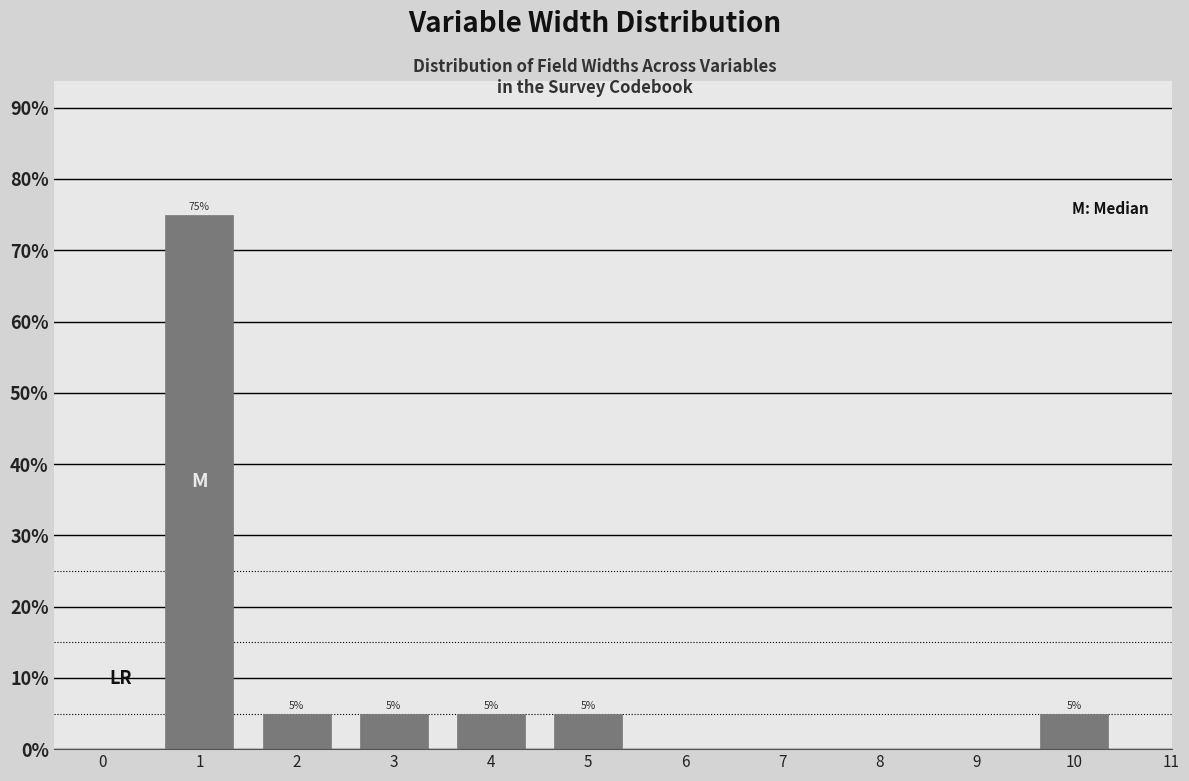

Reading left to right, what are all the values shown in this chart?

1=75	2=5	3=5	4=5	5=5	10=5